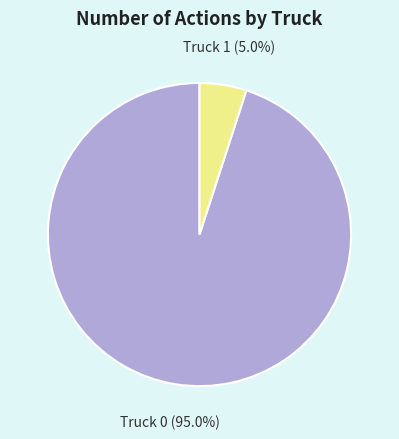

The Truck 1 slice represents 1% of the pie. True or false?

False